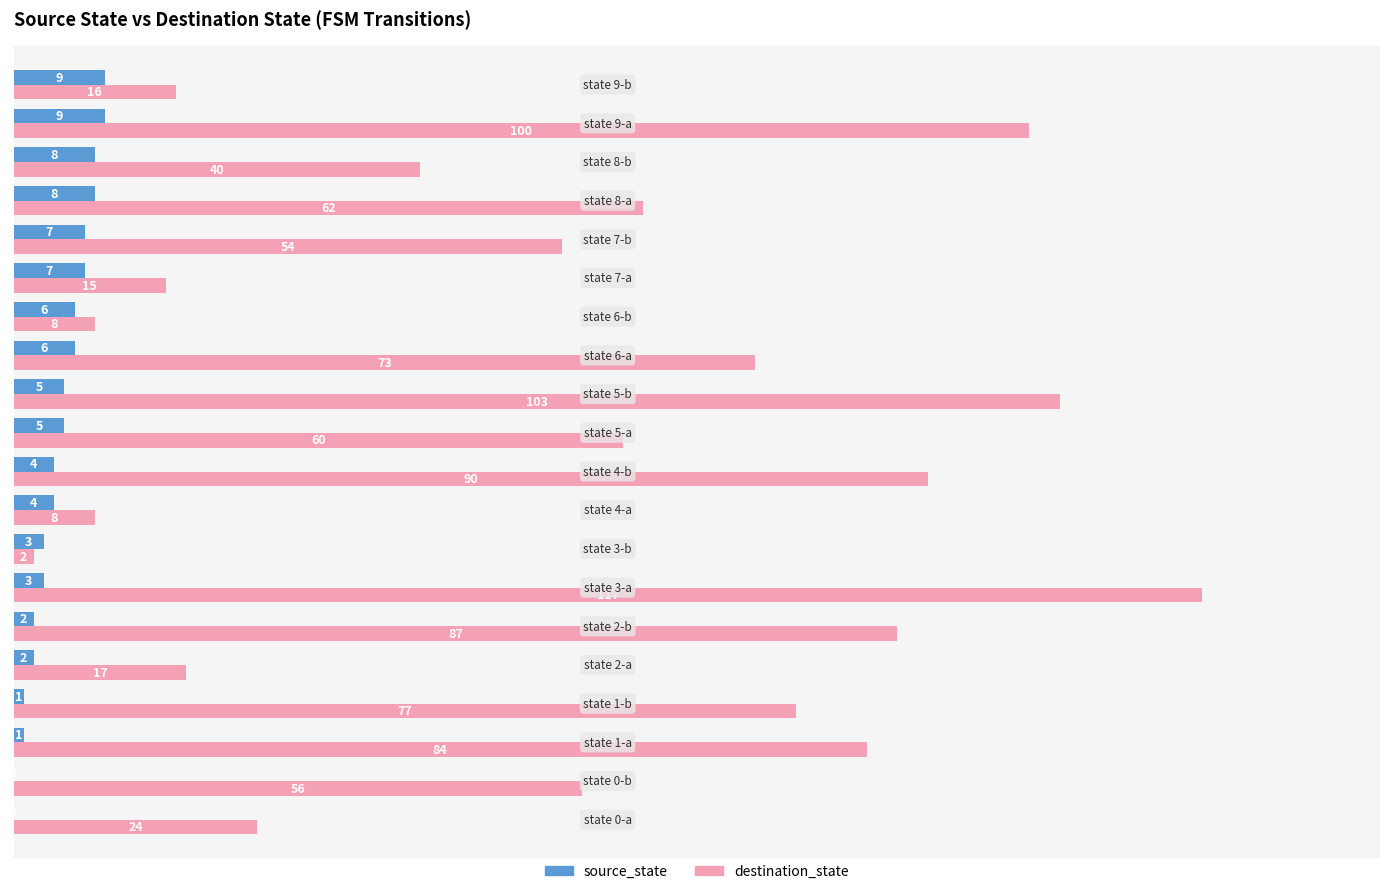

What is the sum of all source_state values?

90